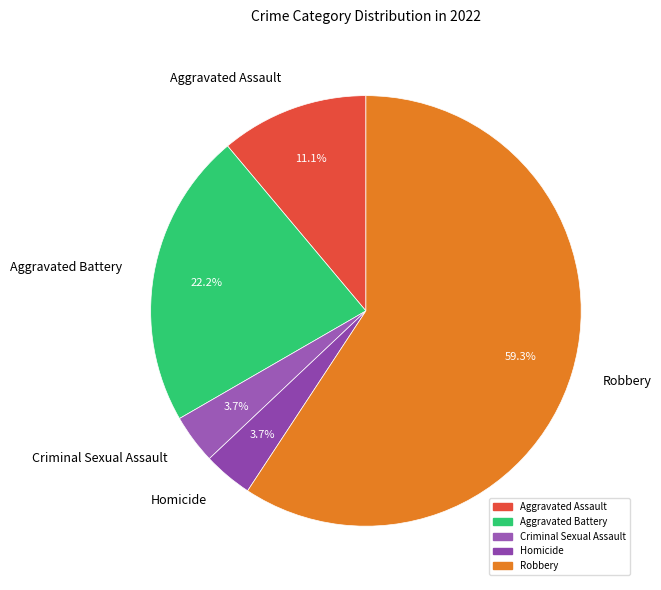

True or false: Homicide accounts for 15% of the total.

False